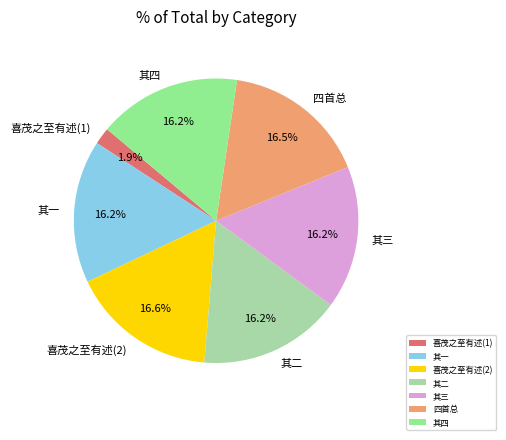

Which has a higher value, 其三 or 喜茂之至有述(1)?

其三